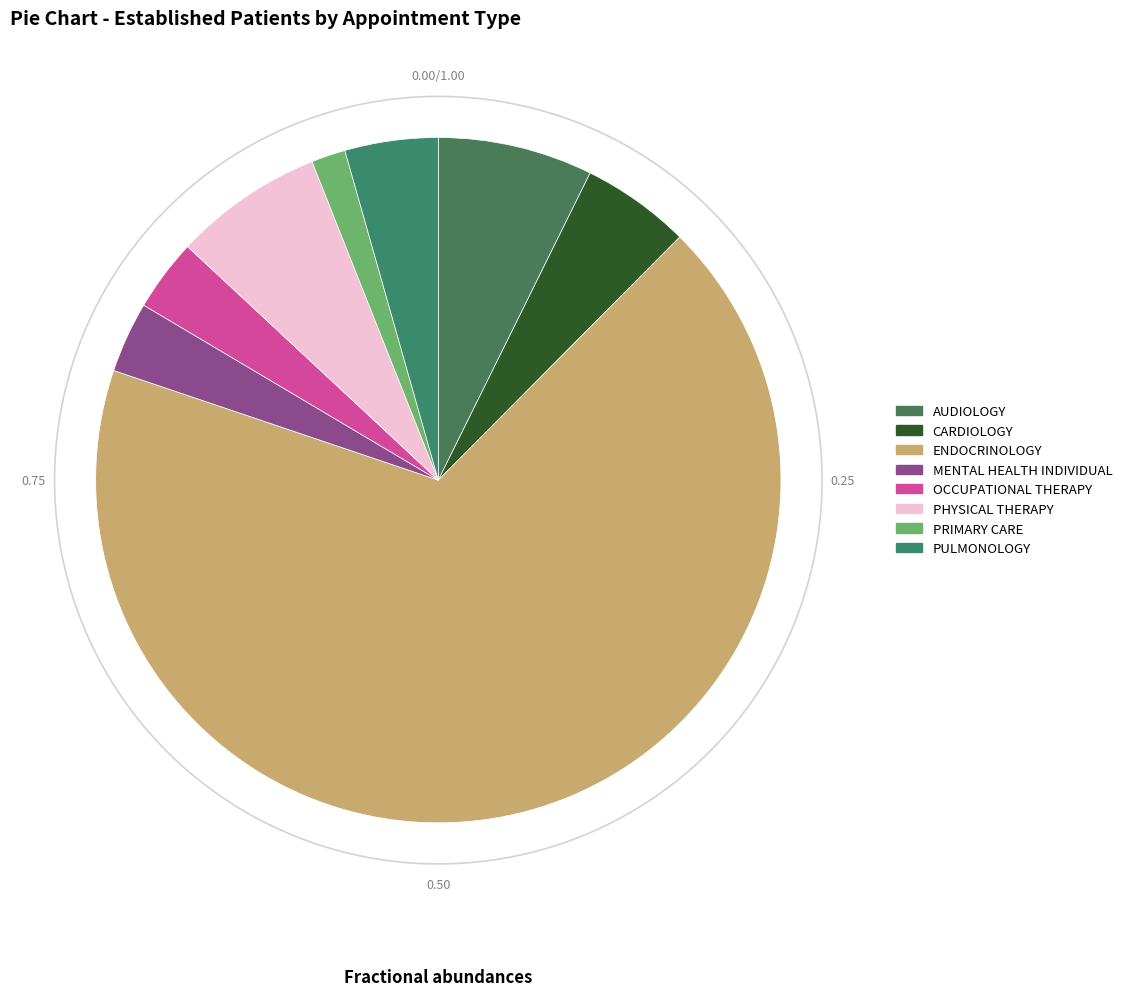

Which slice represents more than half of the pie?

ENDOCRINOLOGY